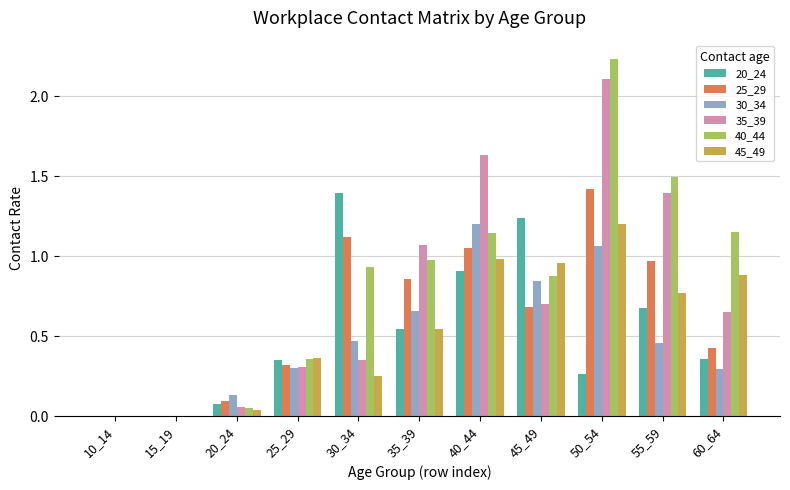

Read the 35_39 value at 55_59.

1.4